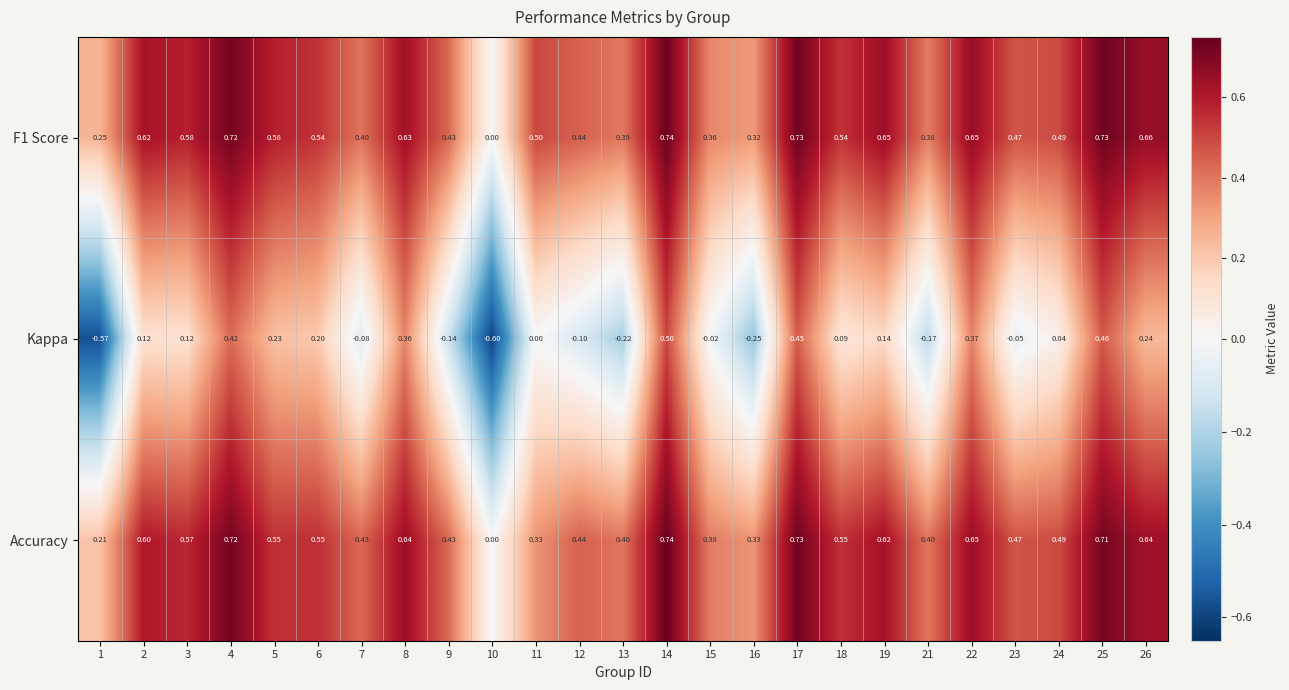

Is the value of Kappa at 19 greater than the value of Accuracy at 22?

No